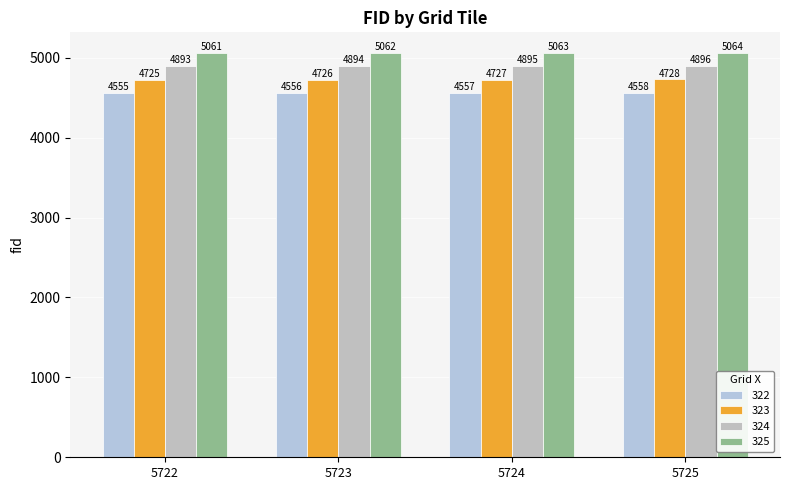

What is the spread (max minus min) of values at 5722?

506